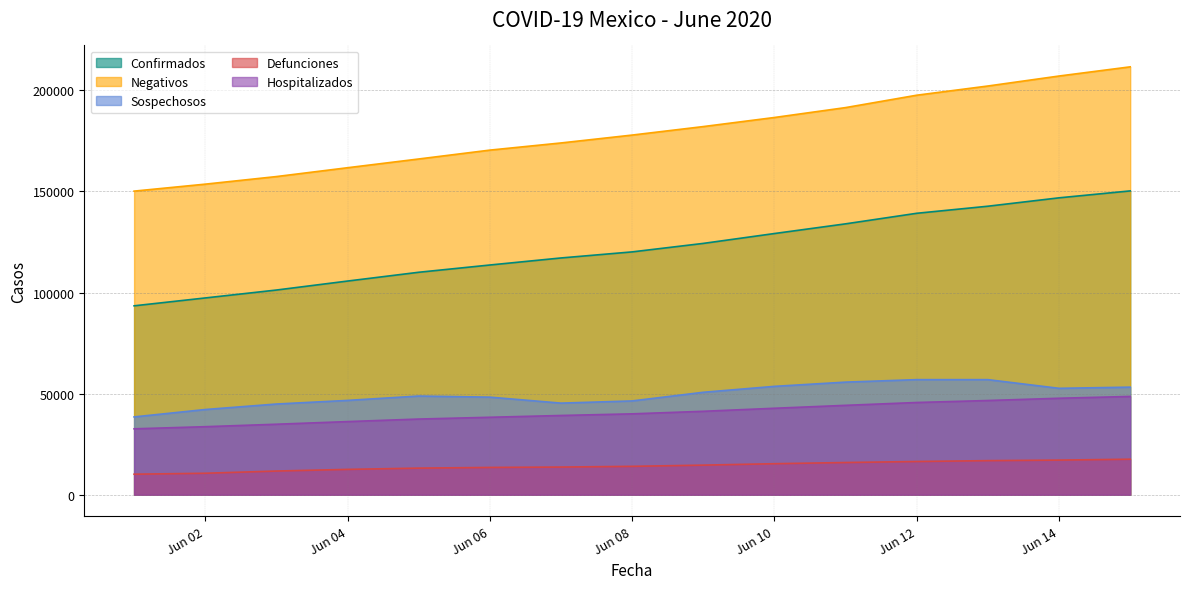

At which category is the sum across all series the highest?

2020-06-15